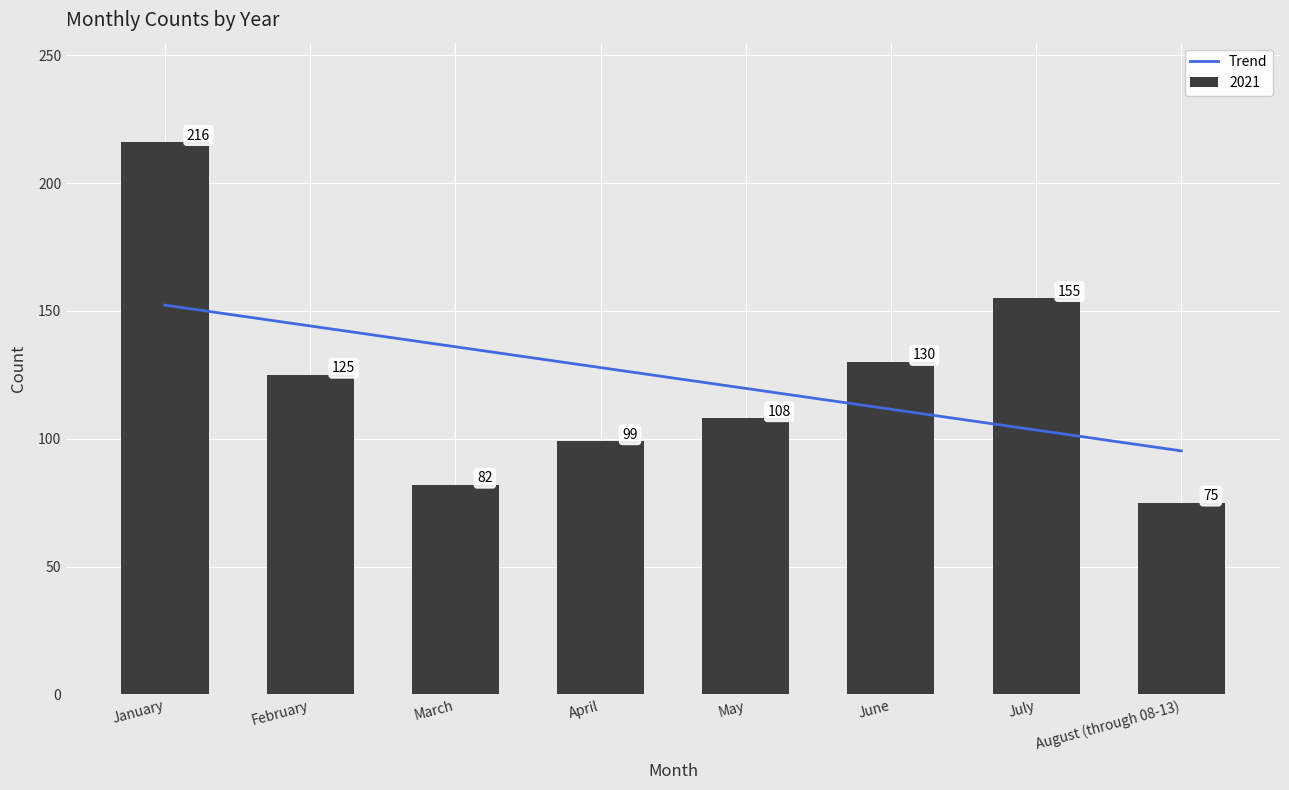

Reading left to right, transcribe all the data shown in this chart.

152.2	144.1	136.0	127.8	119.7	111.5	103.4	95.2